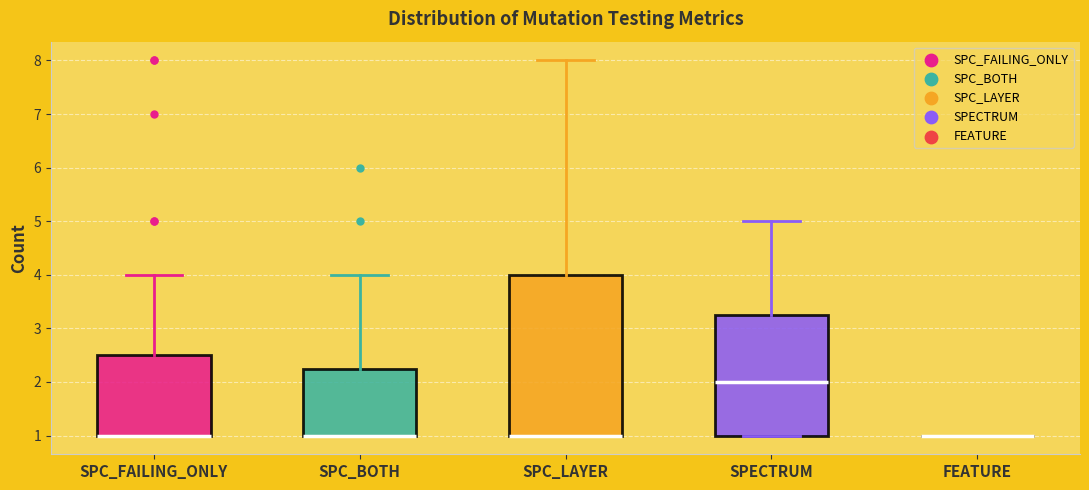

Reading left to right, read every box against the y-axis: the position of its median line, the range the box covers, and the ends of its whiskers. The values are not printed on the chart, so give them approximately, as read against the axis.

SPC_FAILING_ONLY: median 1.0 (drawn on the box's lower edge), box 1.0 to 2.5, whiskers 1.0 to 4.0
SPC_BOTH: median 1.0 (drawn on the box's lower edge), box 1.0 to 2.3, whiskers 1.0 to 4.0
SPC_LAYER: median 1.0 (drawn on the box's lower edge), box 1.0 to 4.0, whiskers 1.0 to 8.0
SPECTRUM: median 2.0, box 1.0 to 3.3, whiskers 1.0 to 5.0
FEATURE: box collapsed to a line at 1.0, whiskers 1.0 to 1.0